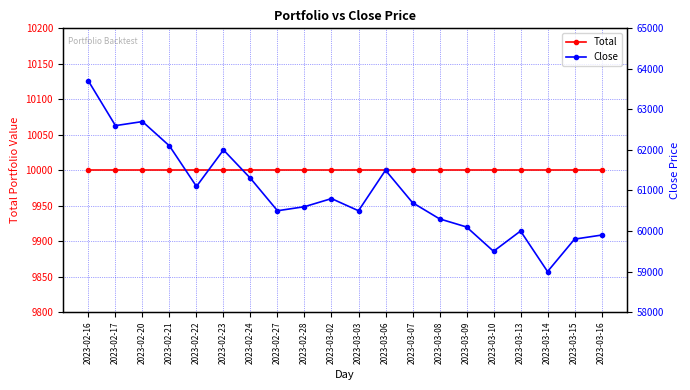

True or false: Close has a value of 20242 at 2023-03-09.

False